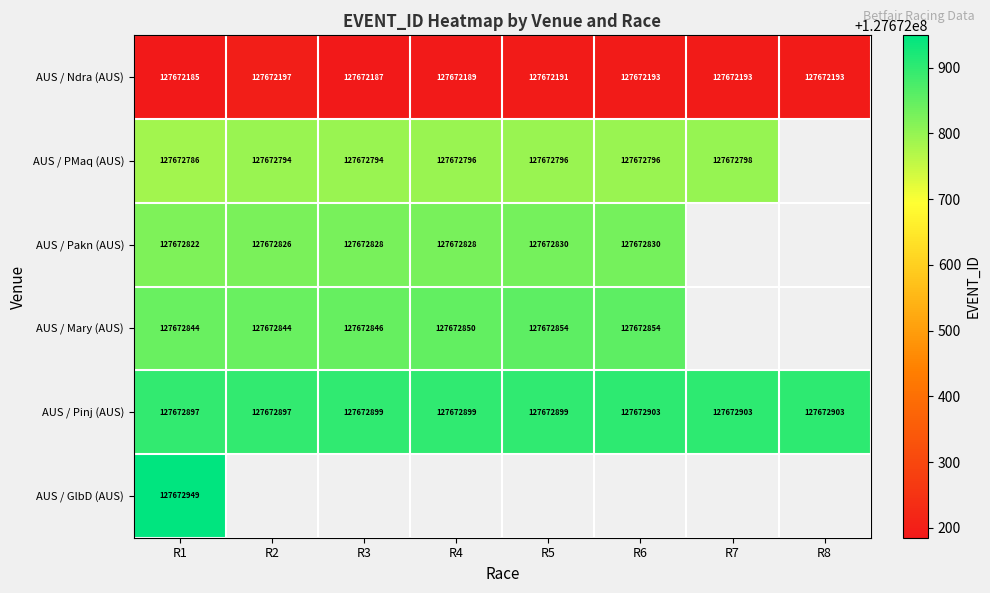

True or false: AUS / Pinj (AUS) has a value of 34167607 at R1.

False